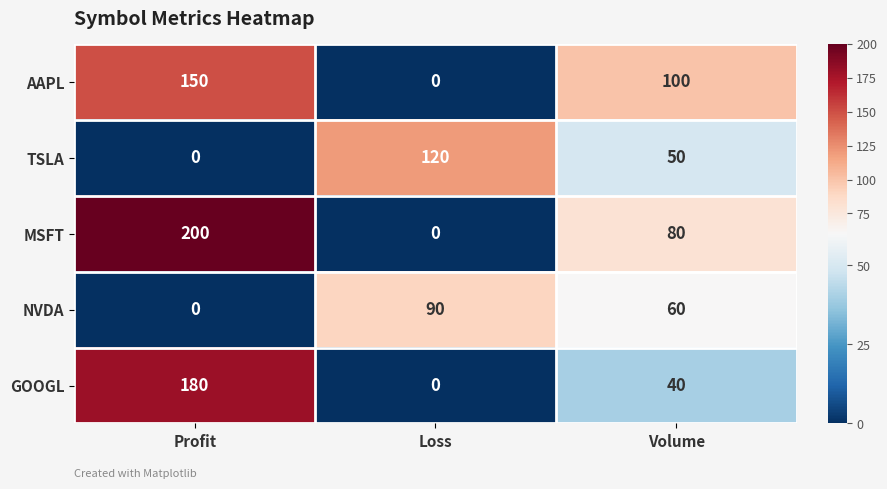

How many data points in NVDA are less than 60?

1